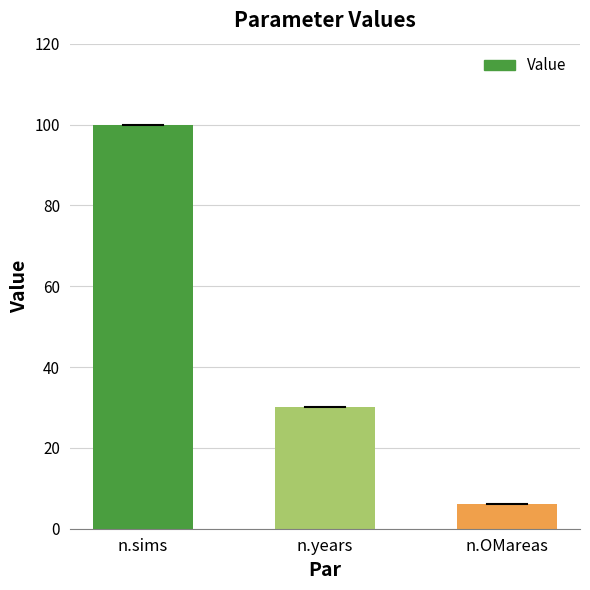

How many values are below 30?

1